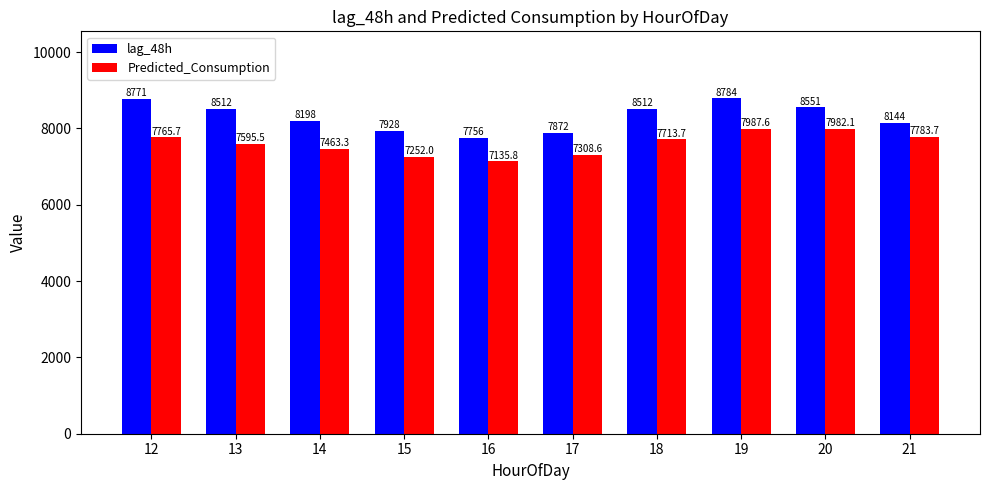

Rank the series by their maximum value, from highest to lowest.

lag_48h, Predicted_Consumption